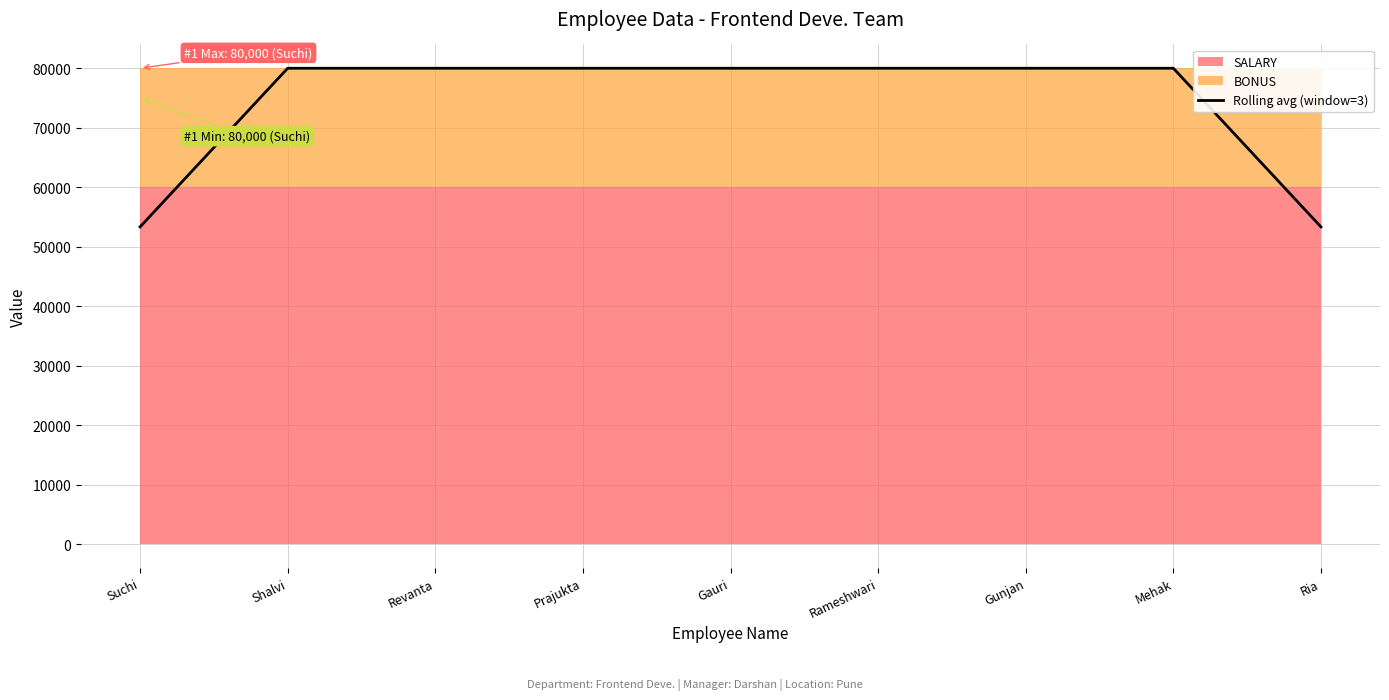

Reading right to left, what are all the values shown in this chart?

Ria=53333.3	Mehak=80000.0	Gunjan=80000.0	Rameshwari=80000.0	Gauri=80000.0	Prajukta=80000.0	Revanta=80000.0	Shalvi=80000.0	Suchi=53333.3